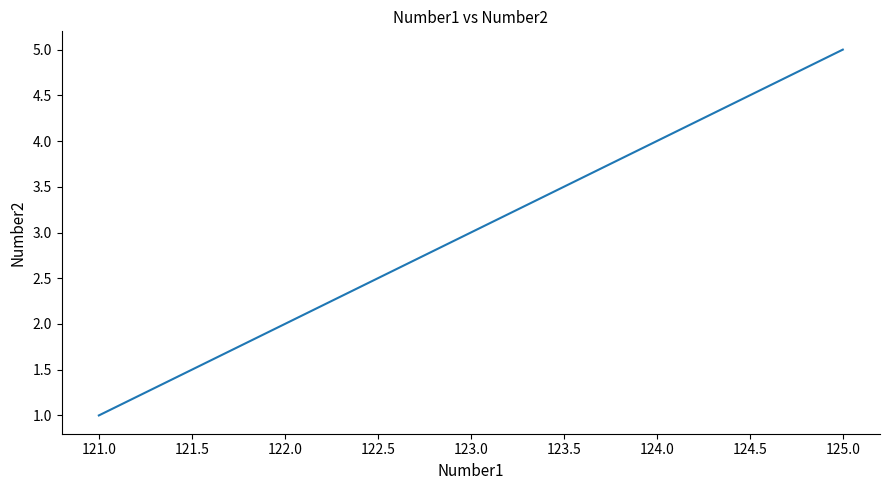

True or false: the data has more than 1 interior local peaks.

False